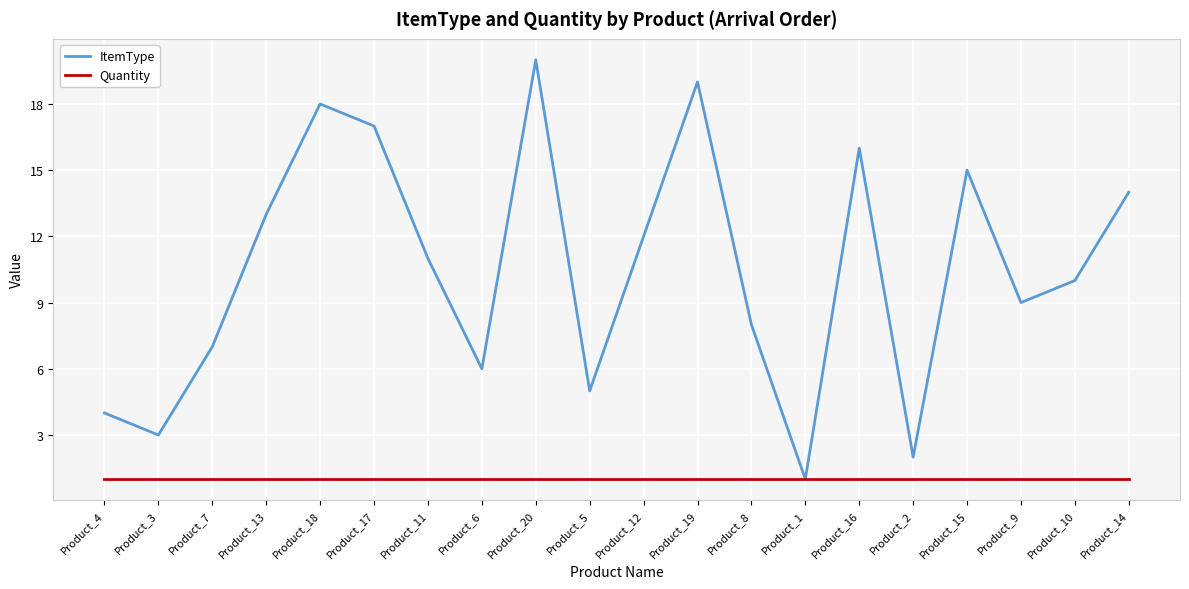

What is the greatest value displayed?

20